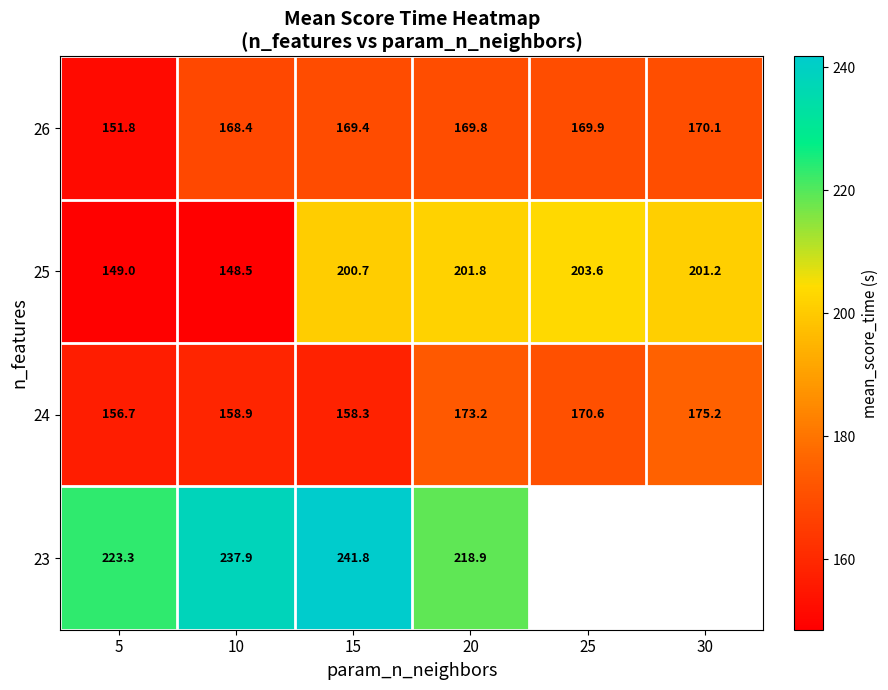

What is the sum of the 26 values at 5 and 30?

321.9